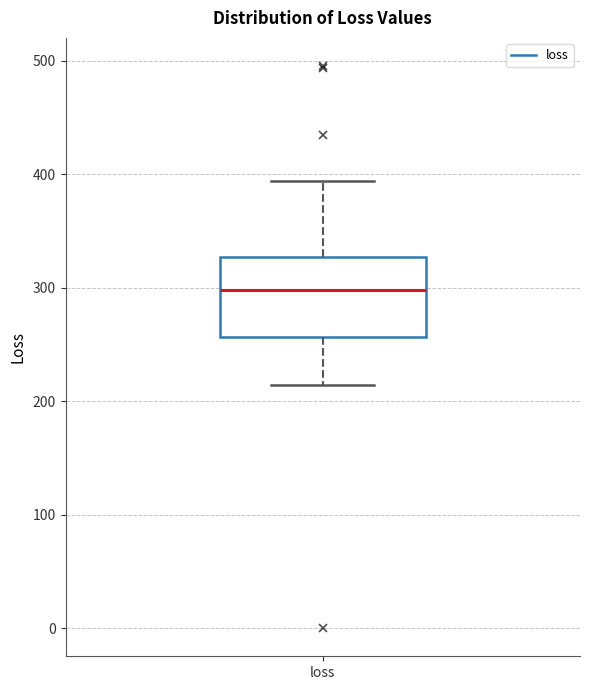

Where is the lower edge of the box for loss on the y-axis? The values are not printed on the chart, so give them approximately, as read against the axis.

260